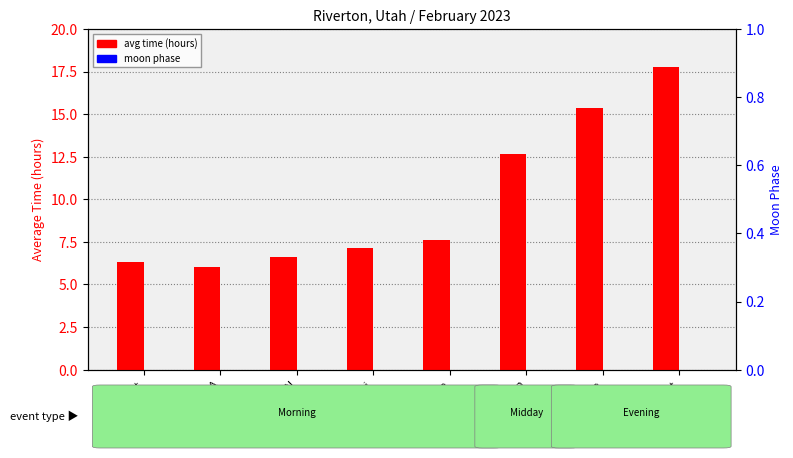

What are all the series names shown in the legend?

avg time (hours), moon phase